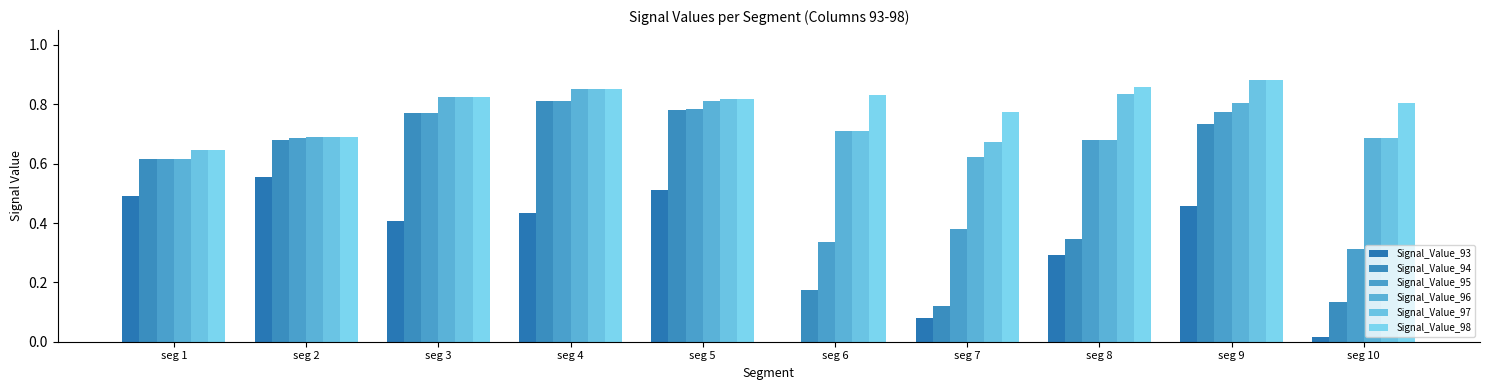

True or false: Signal_Value_94 has a value of 0.6 at seg 1.

True